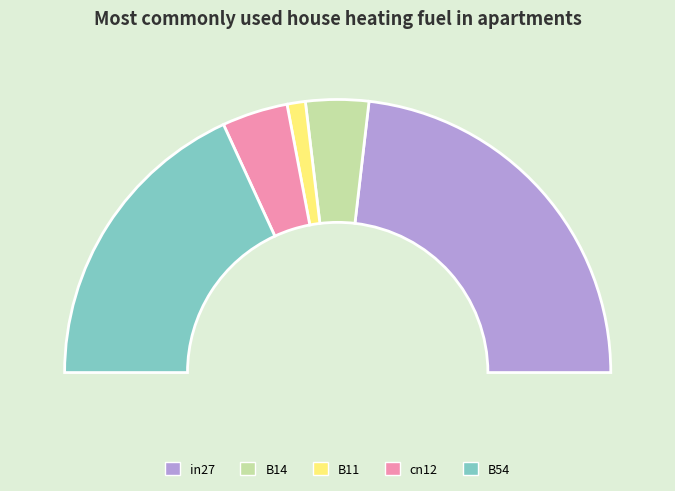

Combined, do B11 and cn12 account for over 50%?

No